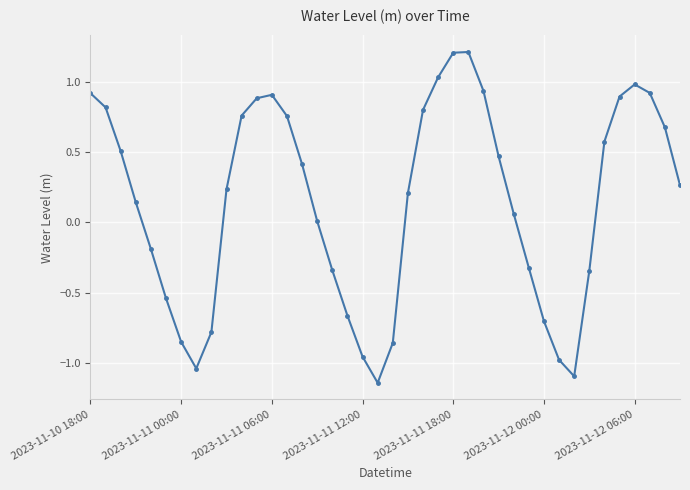

What is the difference between the maximum and second lowest values?

2.3